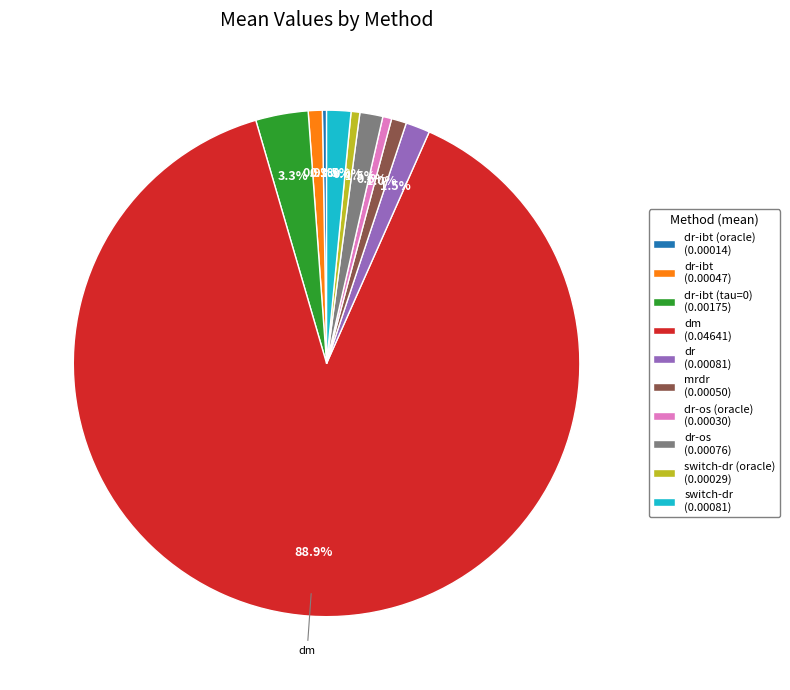

Which category has the biggest portion of the pie?

dm (0.04641)